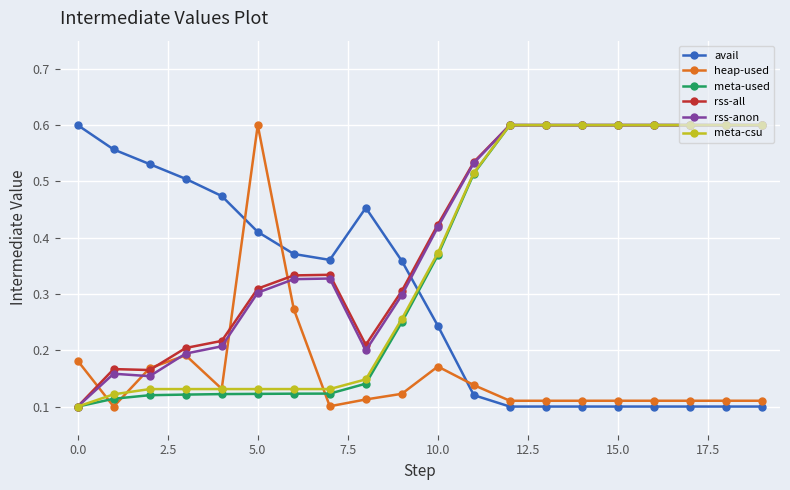

True or false: heap-used has more than 1 points higher than both neighbors.

True